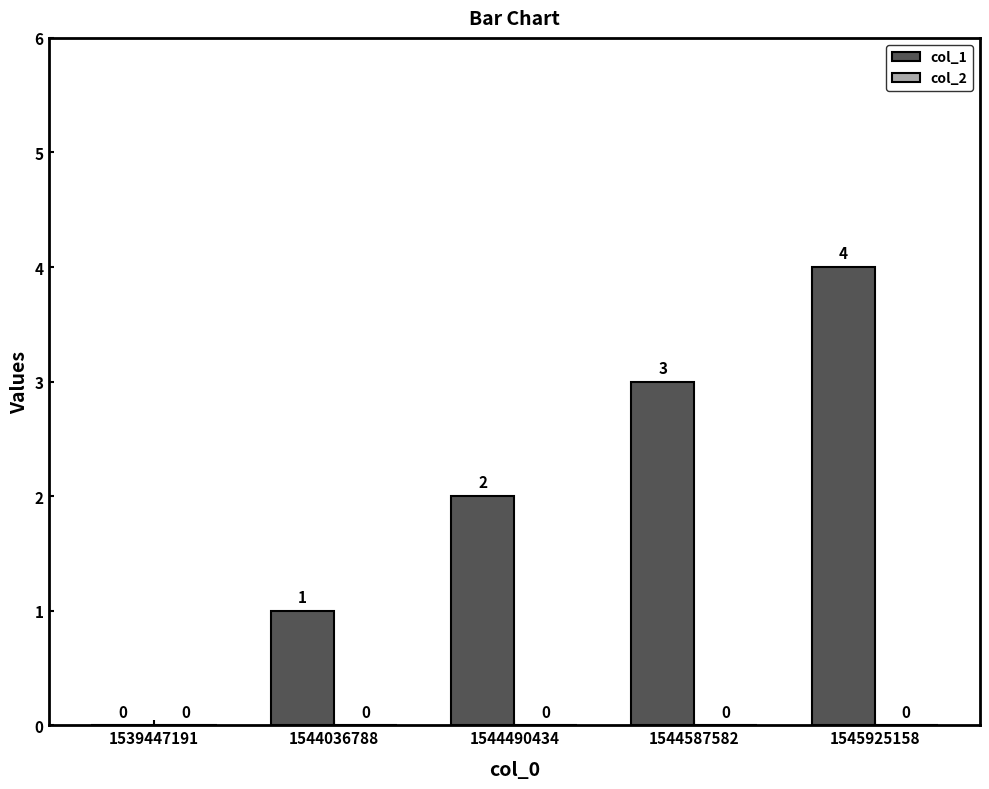

Where is the data nearest to the value 2?

1544490434